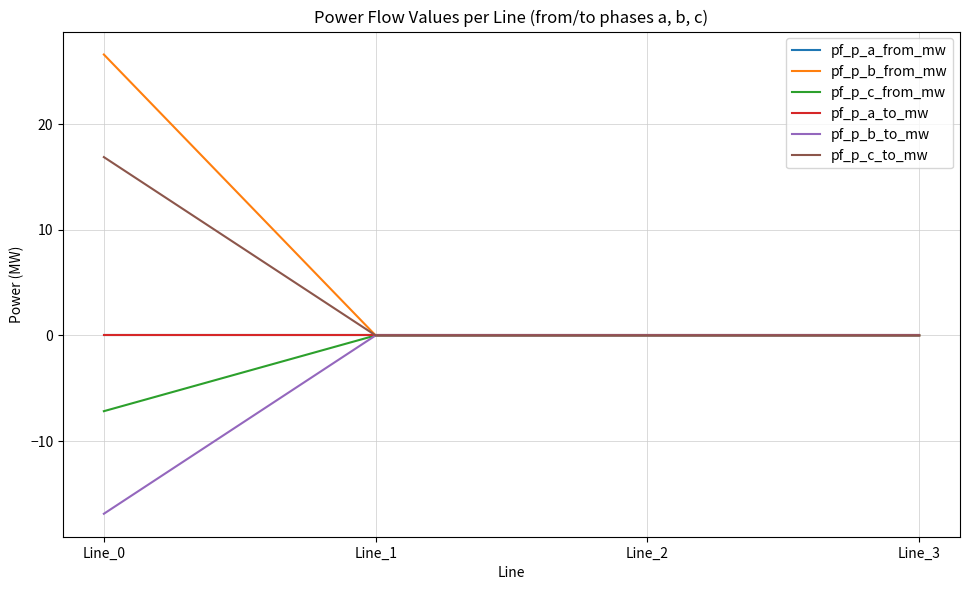

Where do pf_p_b_from_mw and pf_p_c_to_mw first cross each other?

Line_0 and Line_1